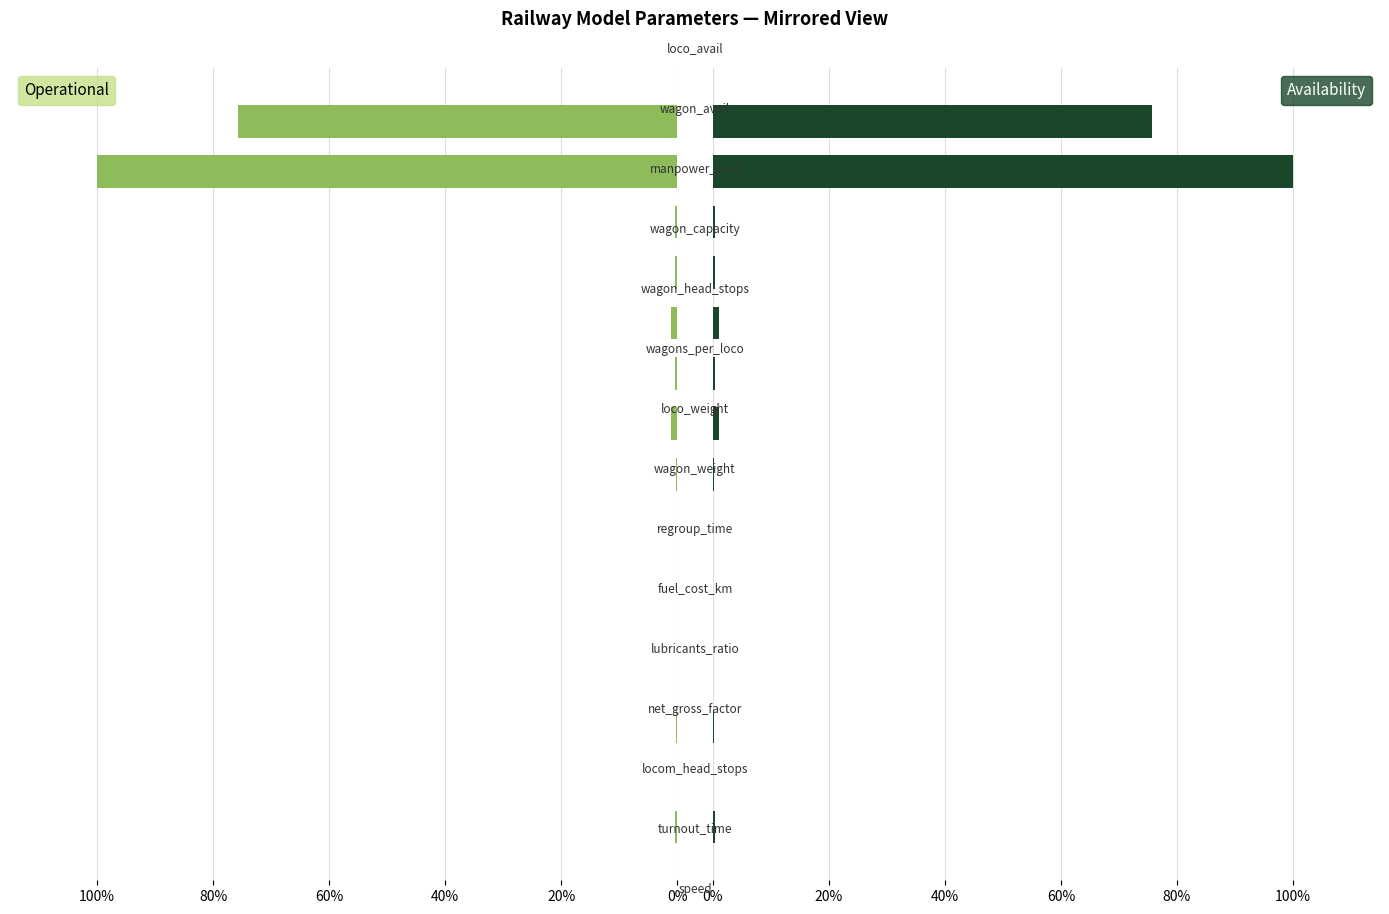

How many bars are there in total?

30